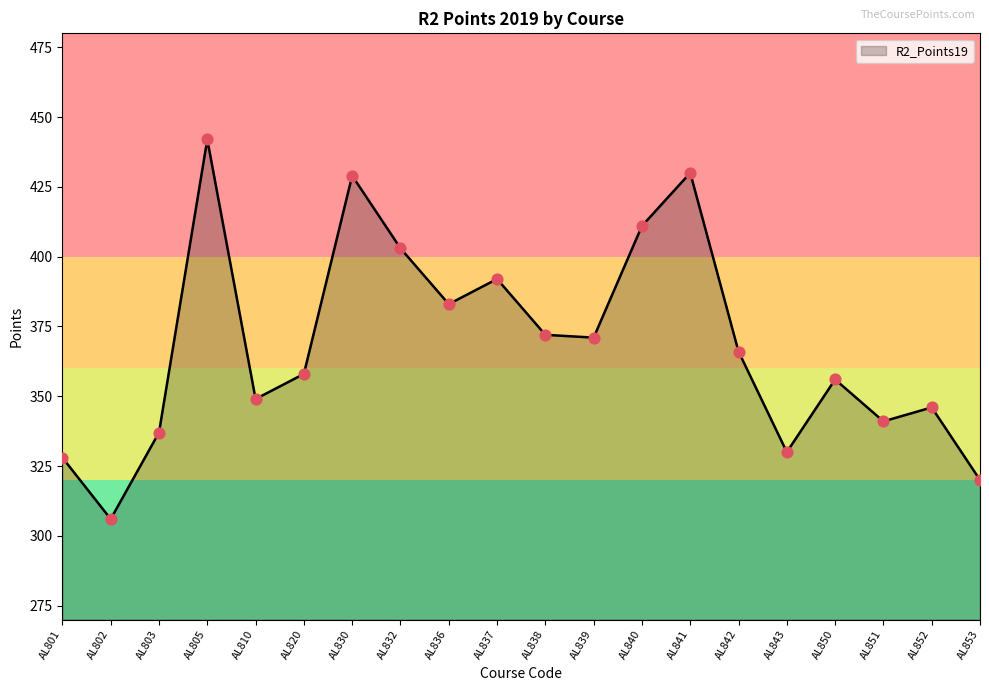

Which has a higher value, AL805 or AL850?

AL805